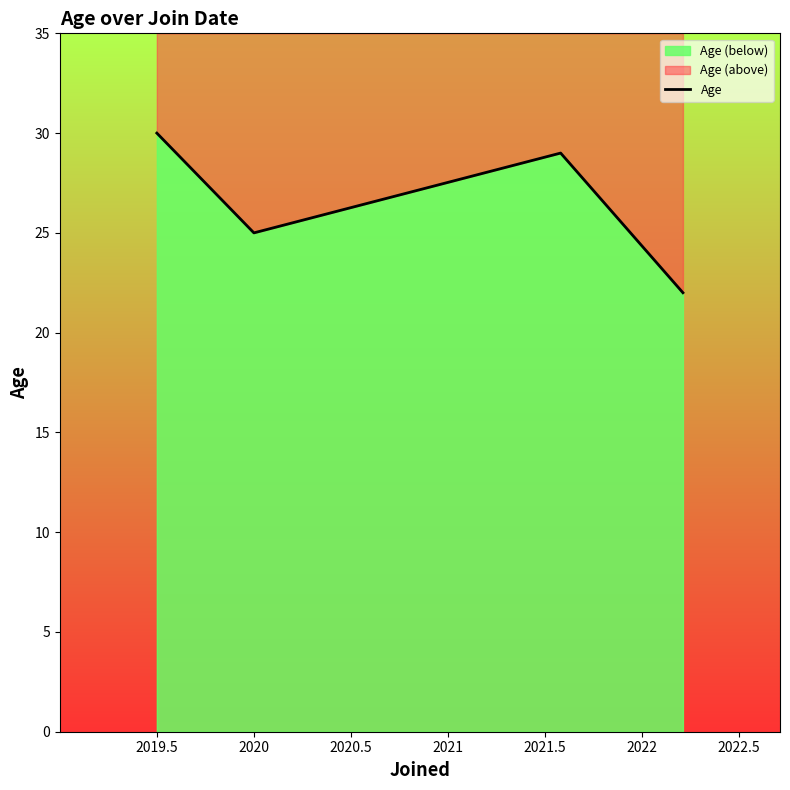

Is it true that the value at 2020 is 16?

False